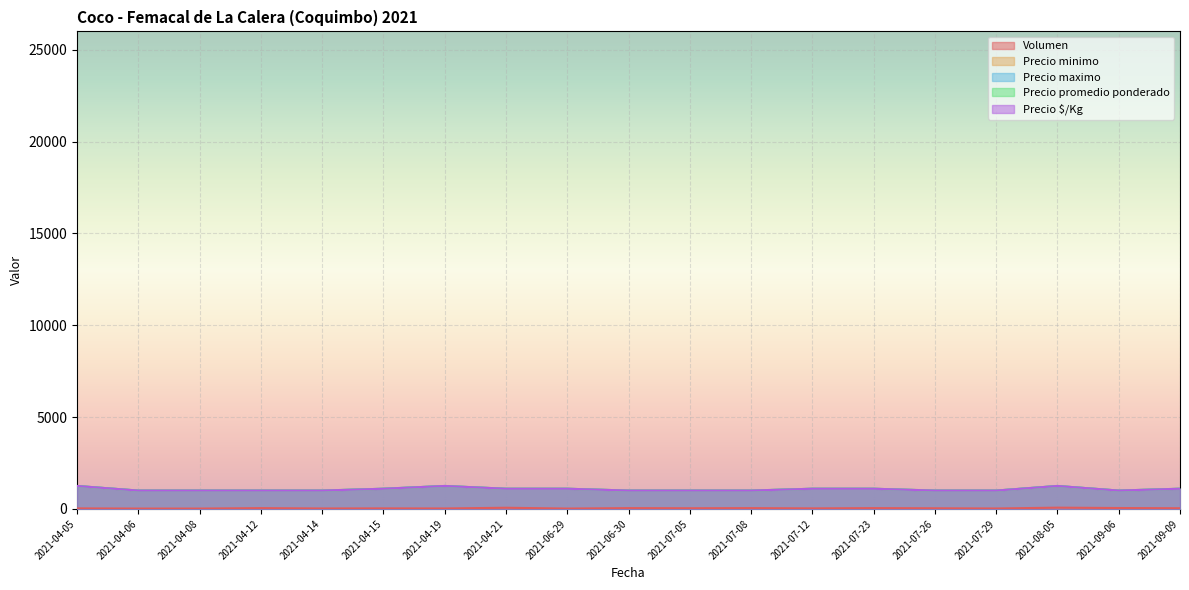

Is the value of Precio promedio ponderado at 2021-04-08 greater than the value of Precio maximo at 2021-04-15?

No